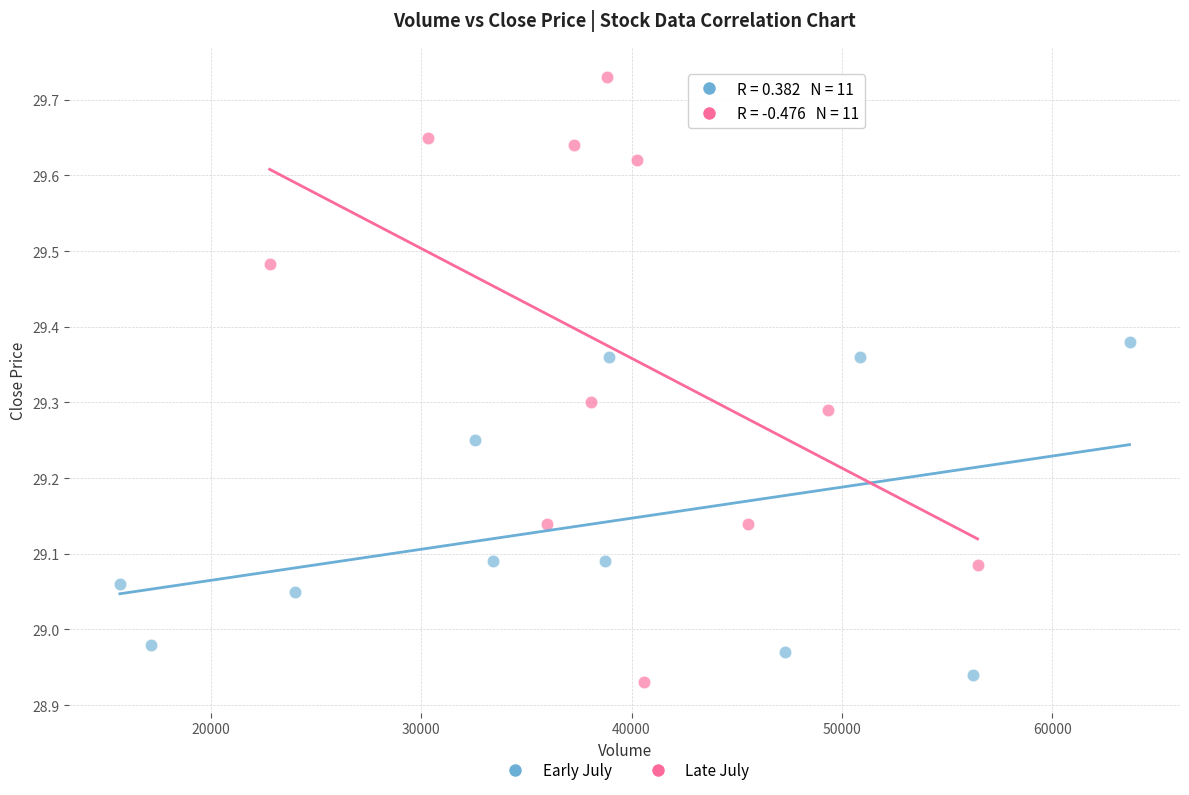

Which series has the widest spread of Y values?

Late July